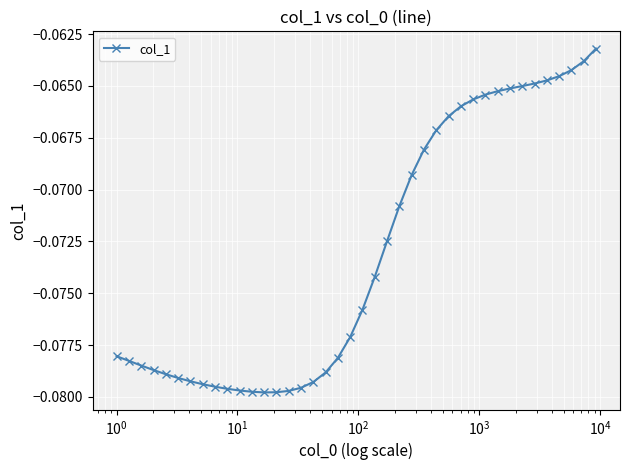

How many lines are shown in the chart?

1